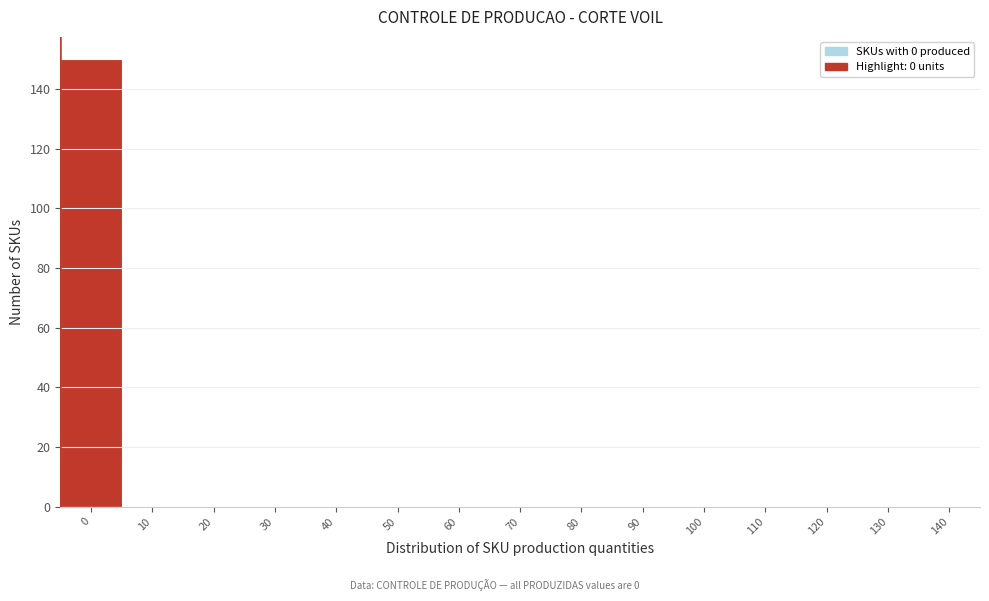

Reading left to right, transcribe all the data shown in this chart.

0=150	10=0	20=0	30=0	40=0	50=0	60=0	70=0	80=0	90=0	100=0	110=0	120=0	130=0	140=0